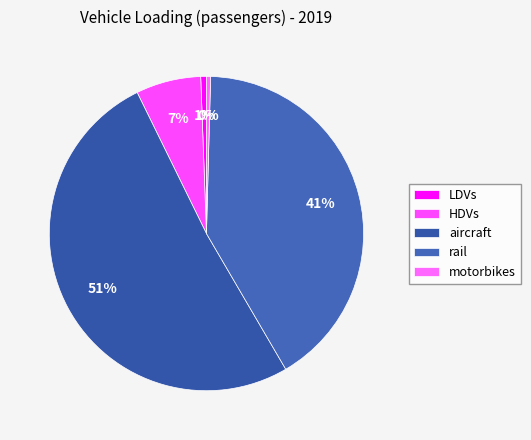

What is the total percentage of HDVs and motorbikes?

7.1%